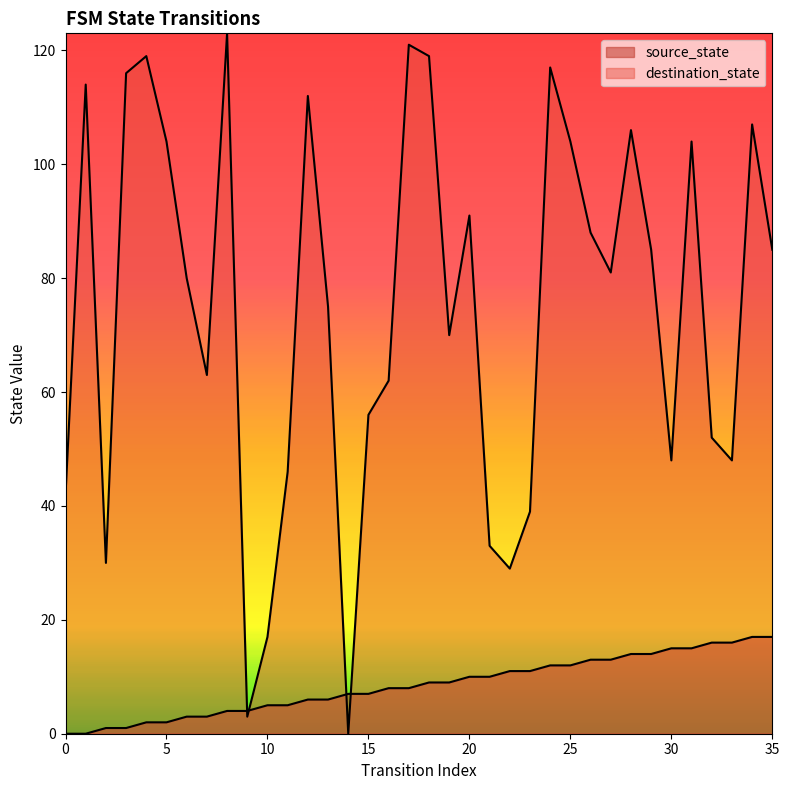

True or false: source_state has more than 1 points higher than both neighbors.

False